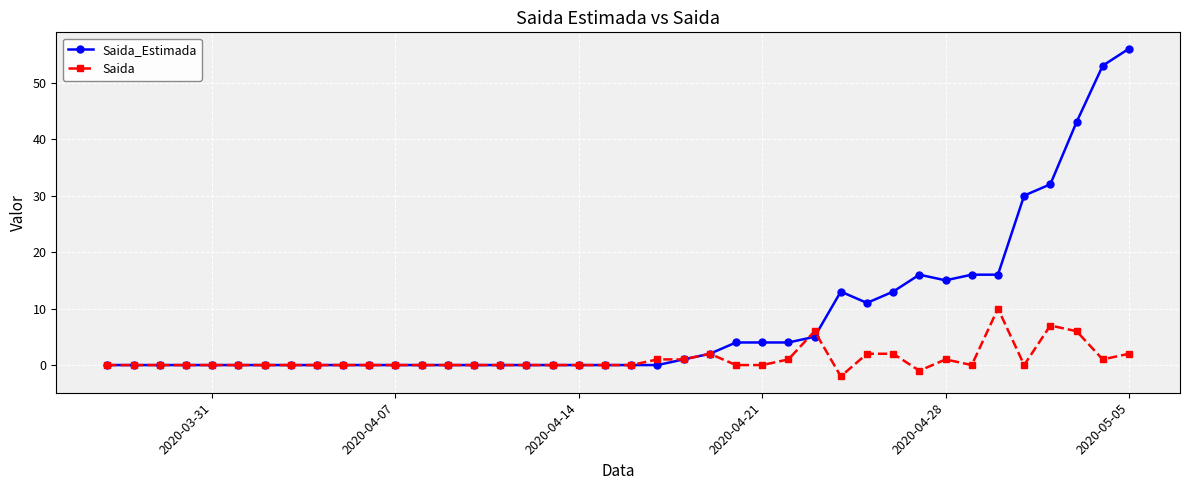

Which series has the largest range (max minus min)?

Saida_Estimada